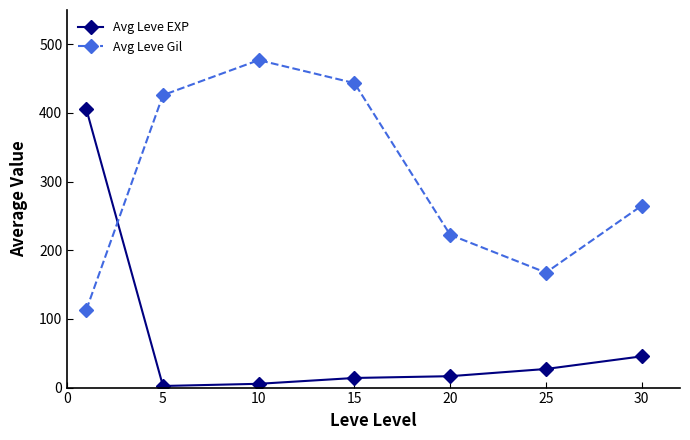

At how many categories does at least one series exceed 61?

7